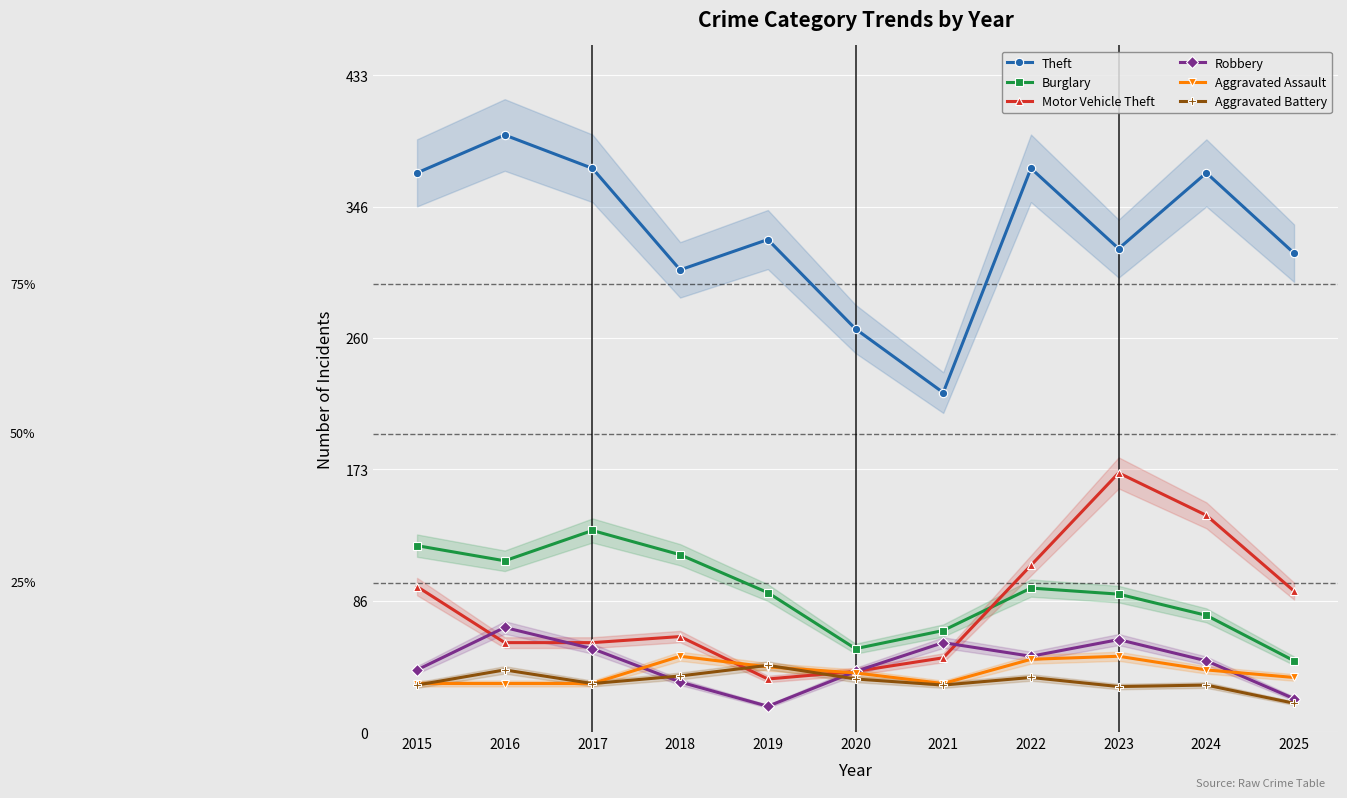

Rank the series at 2021 from highest to lowest value.

Theft, Burglary, Robbery, Motor Vehicle Theft, Aggravated Assault, Aggravated Battery